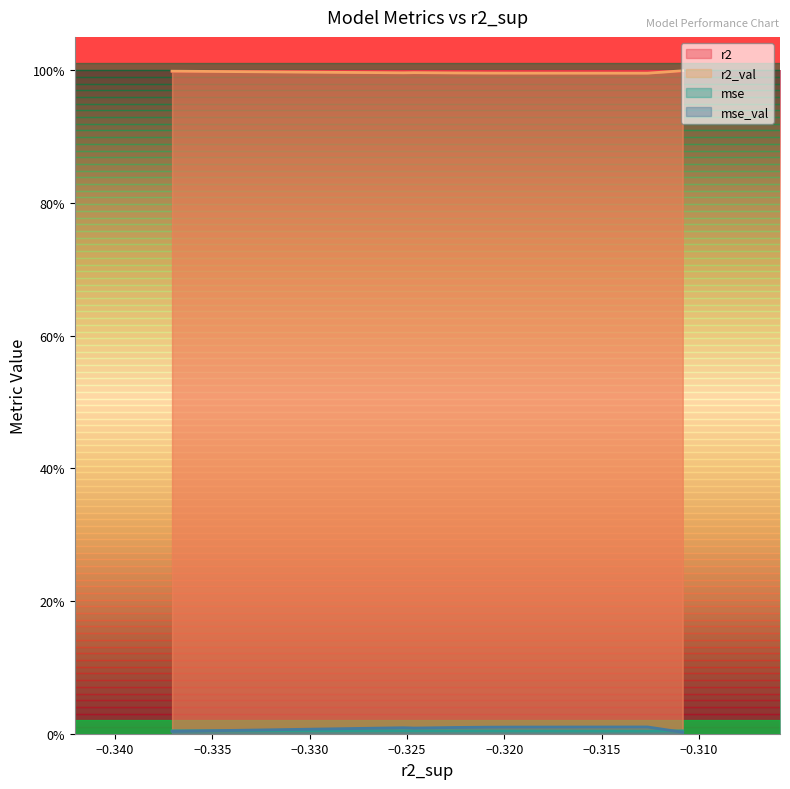

What is the total value across all series at model_3_27_6?

2.0